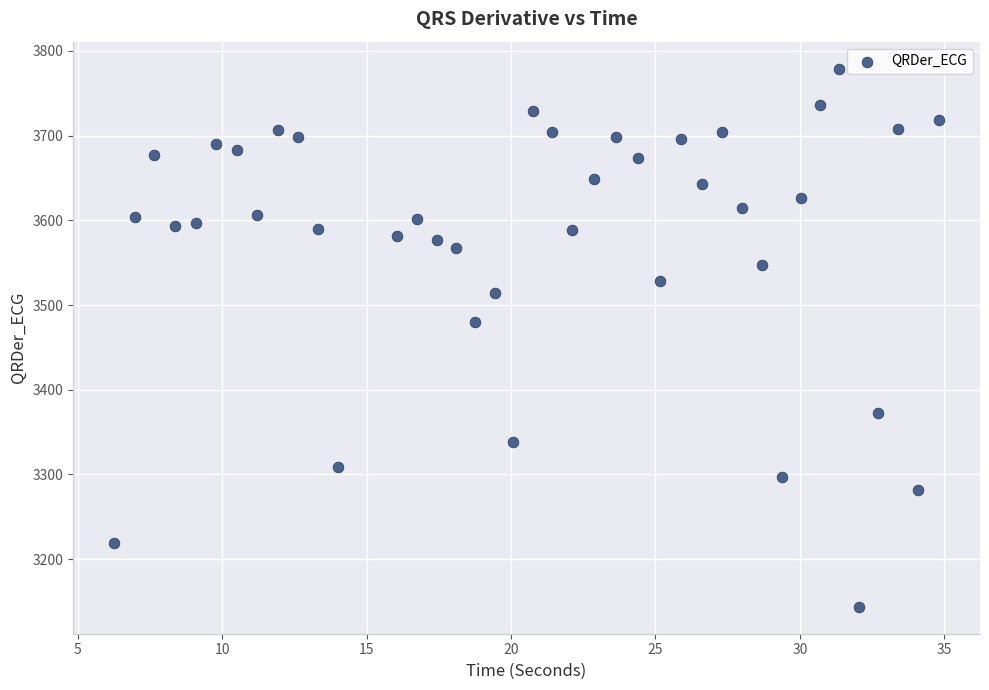

What is the range of X values (max minus min)?

28.5